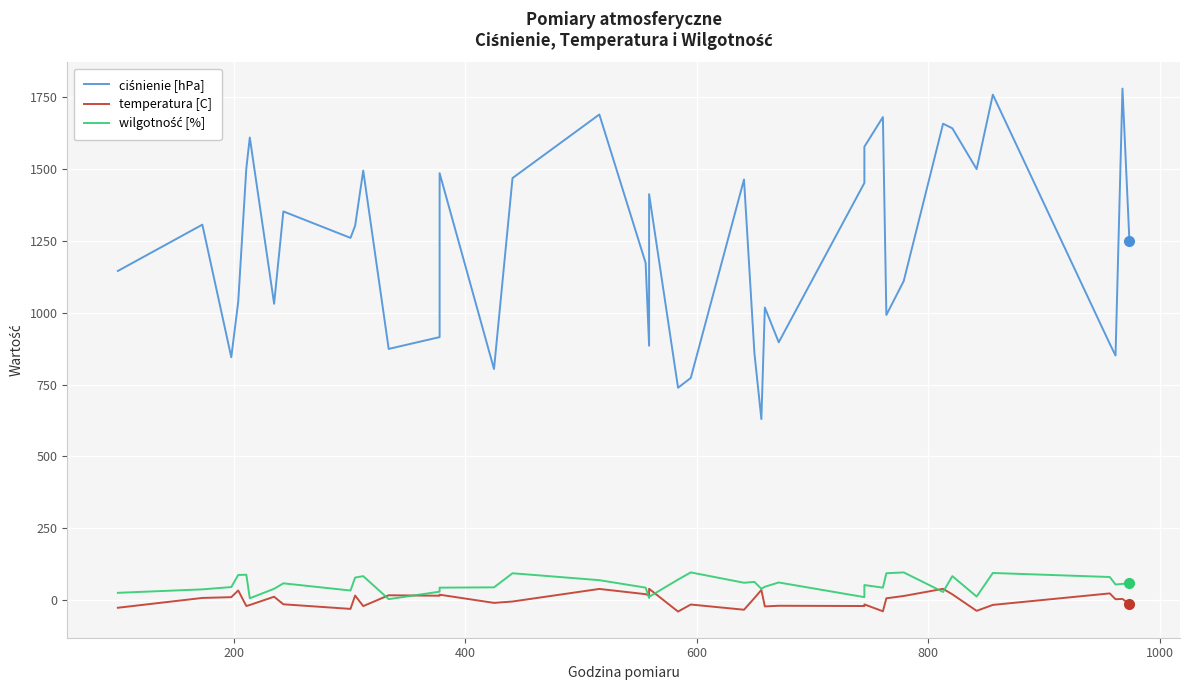

What is the value of the wilgotność [%] point at the 34th from the left?

84.0